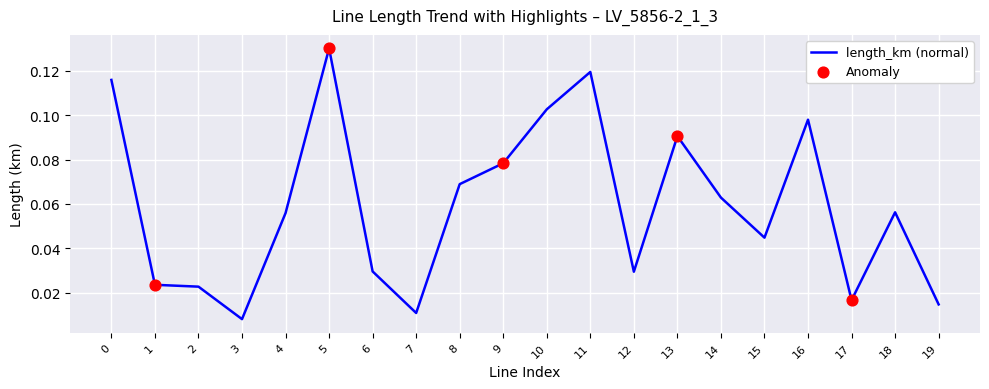

What is the change in value from 10 to 12?

-0.1